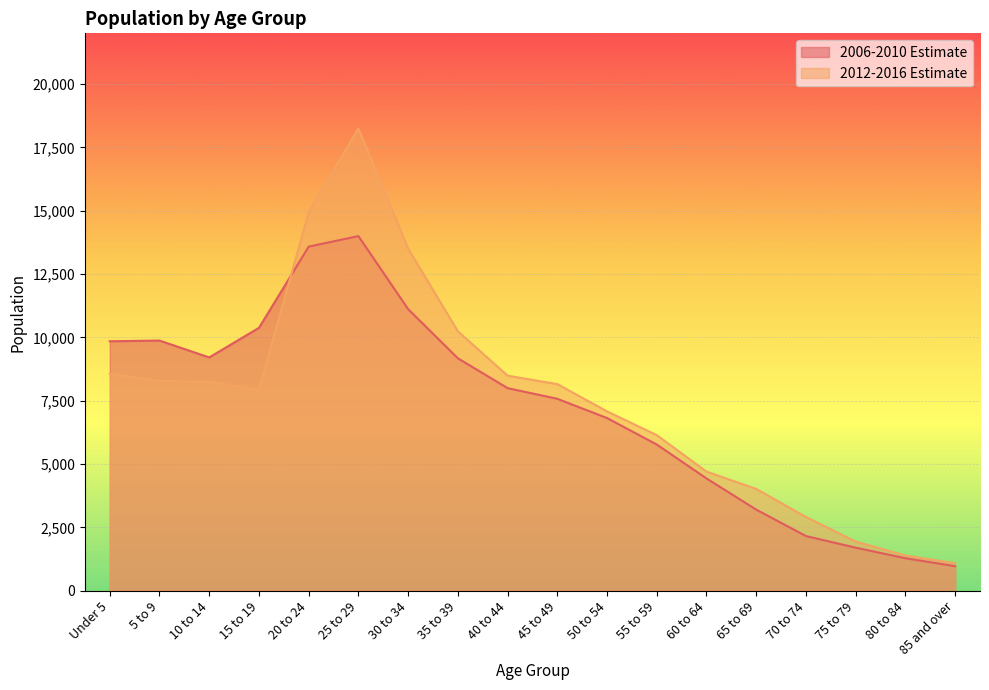

Does the chart display data point markers on the line(s)?

No